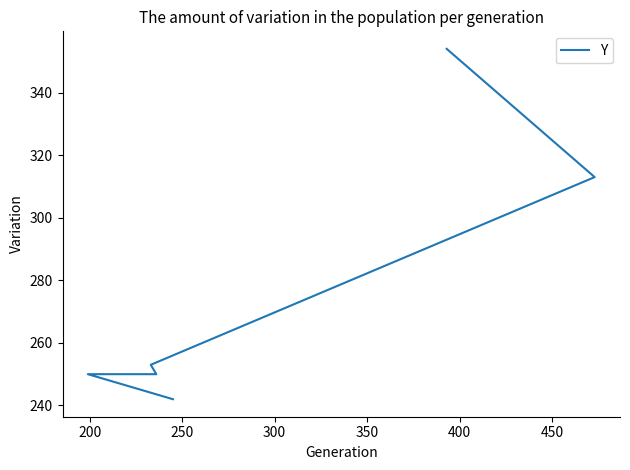

Reading right to left, transcribe all the data shown in this chart.

354	313	253	250	250	242